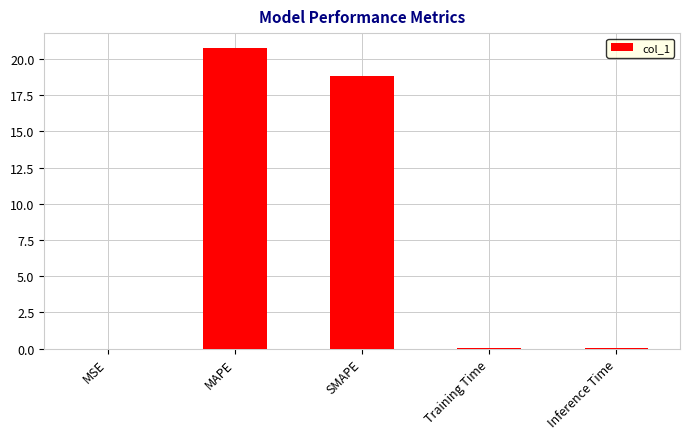

Is it true that the value at MAPE is 20.7?

True